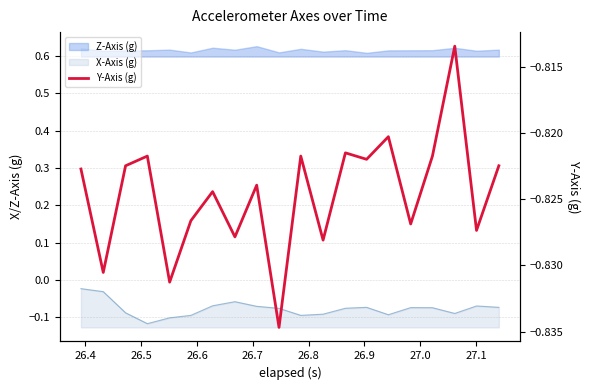

What is the smallest value displayed?

-0.8